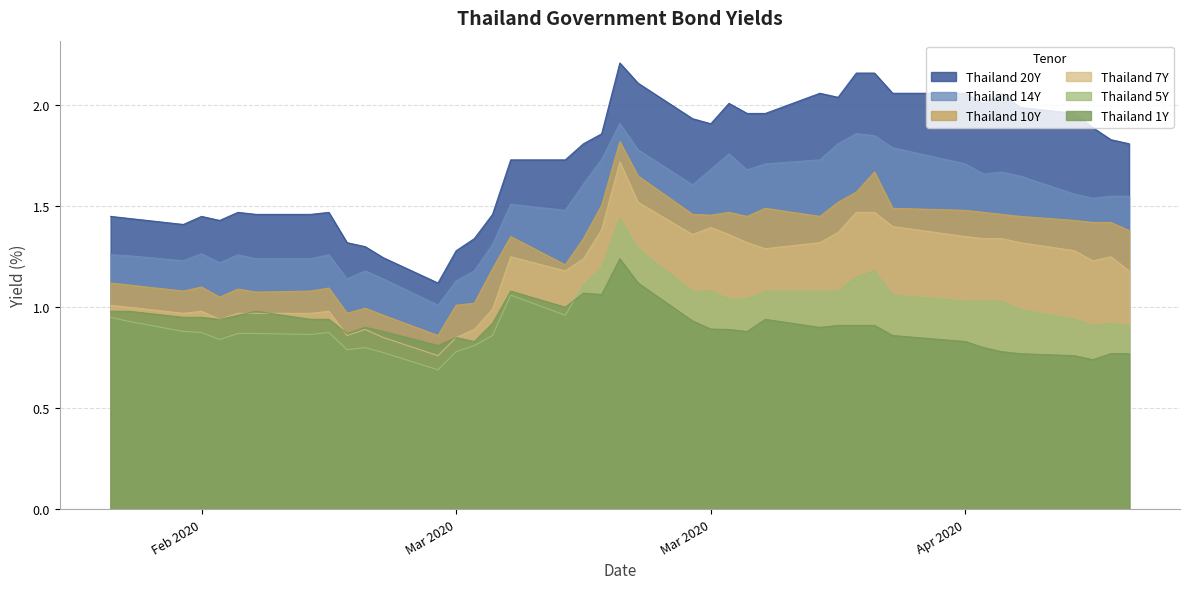

What is the label of the 28th point from the left?

2020-03-30